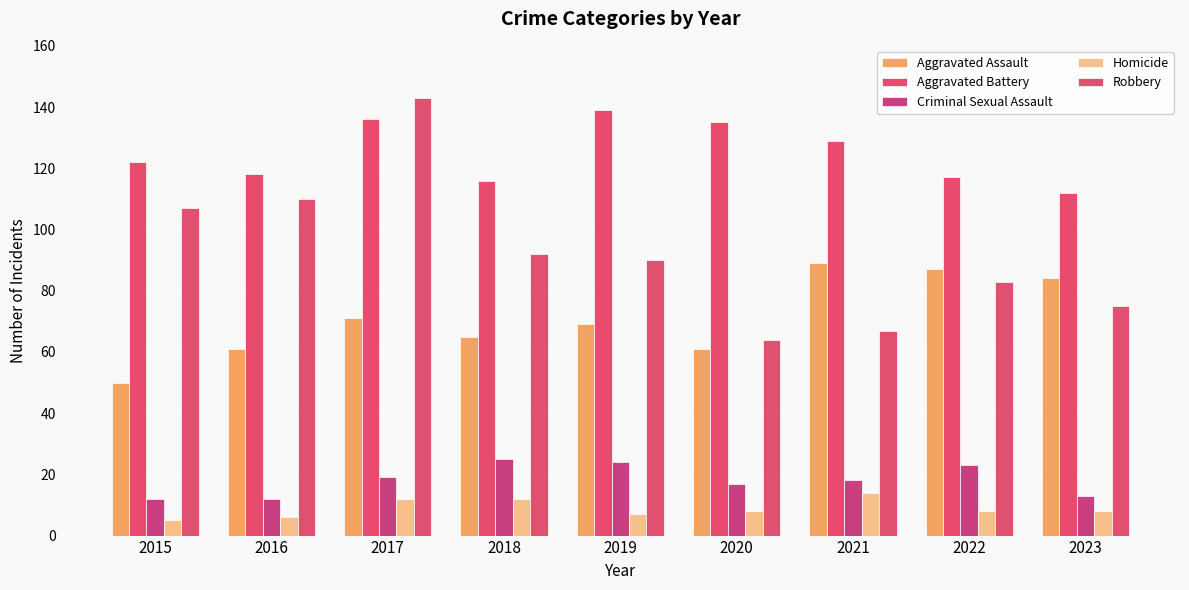

Which series has the largest total across all categories?

Aggravated Battery